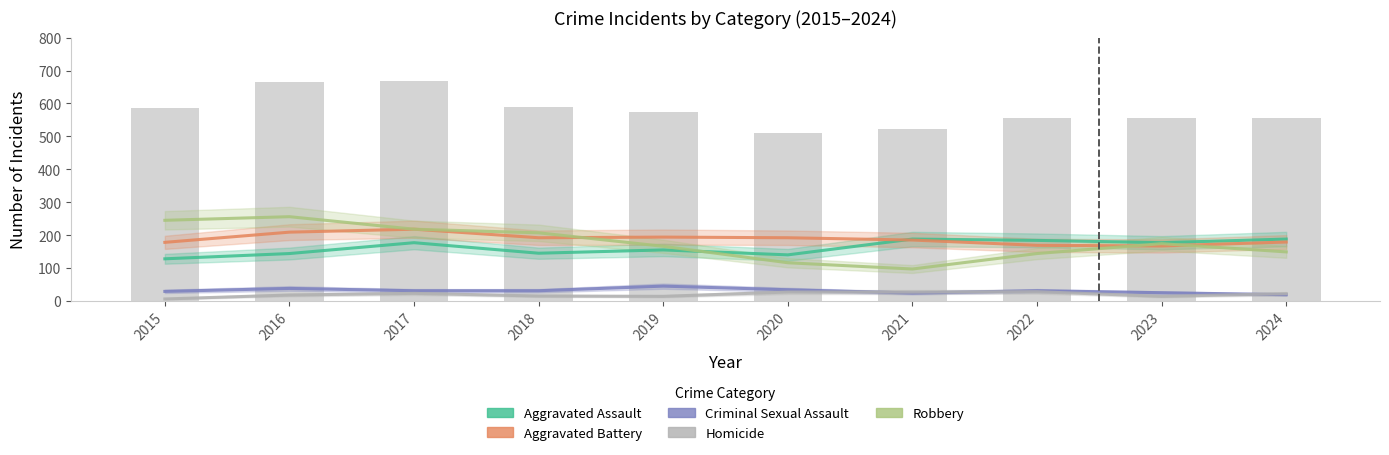

Rank the series by their maximum value, from highest to lowest.

Robbery, Aggravated Battery, Aggravated Assault, Criminal Sexual Assault, Homicide